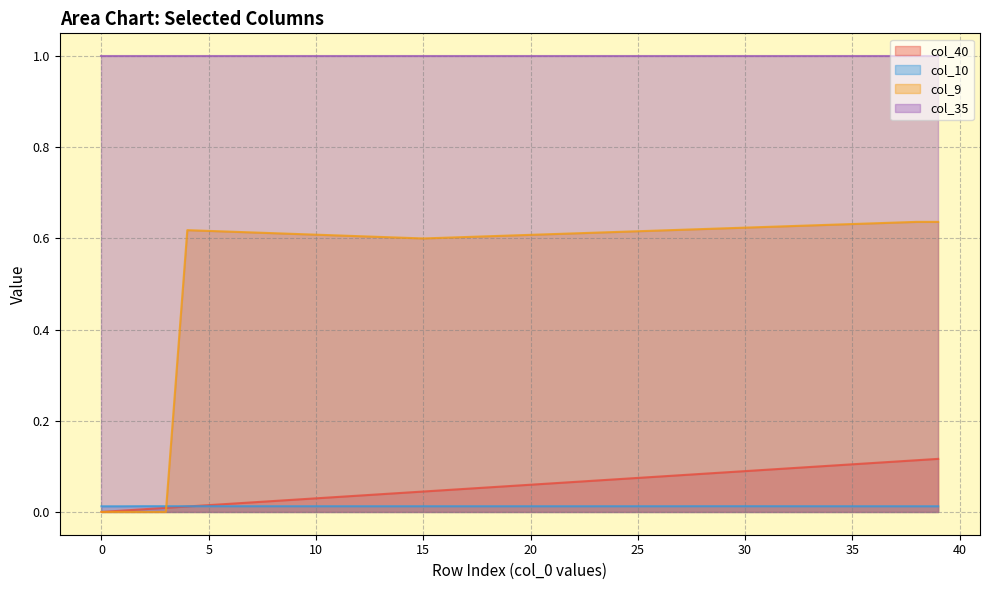

How many interior local peaks does the col_9 series have?

1